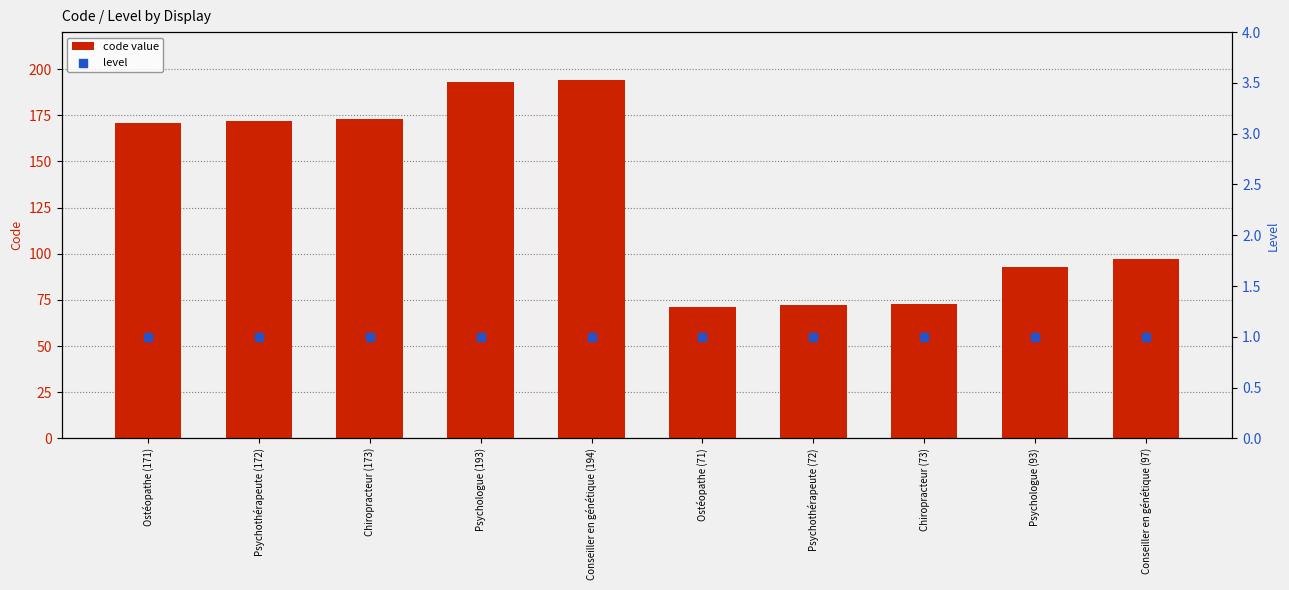

Which series contains the highest Y value?

code value